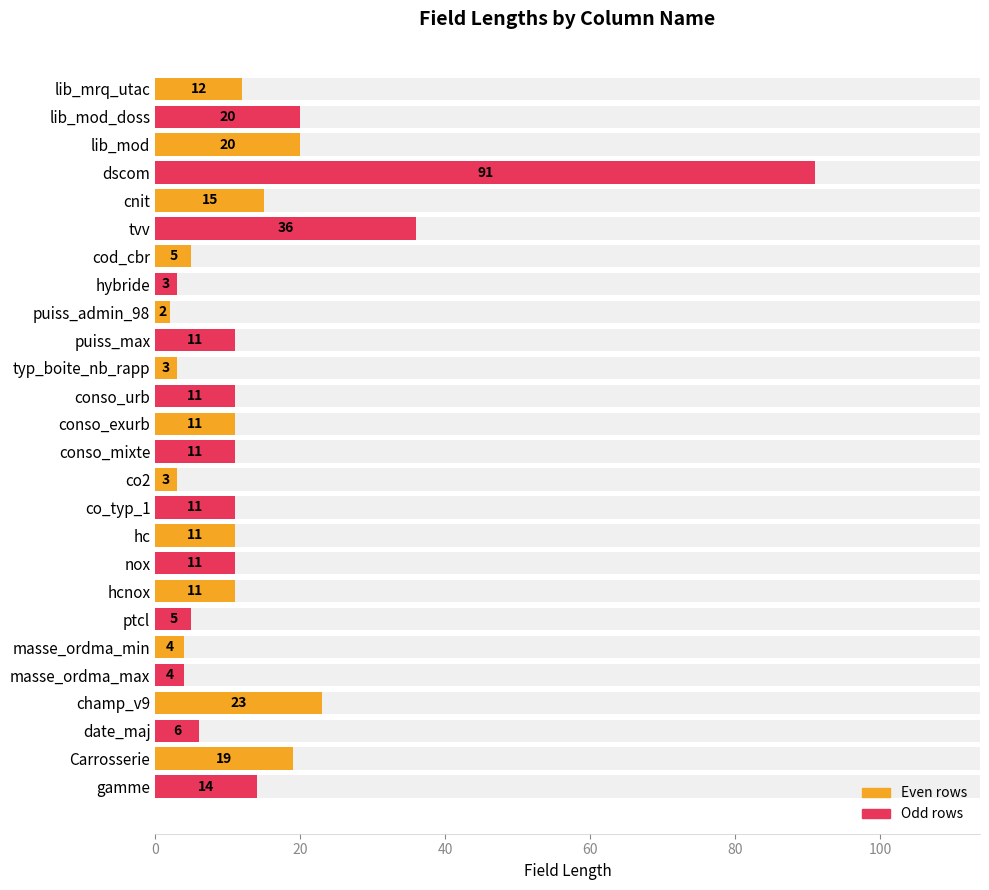

What is the minimum value shown in the chart?

2